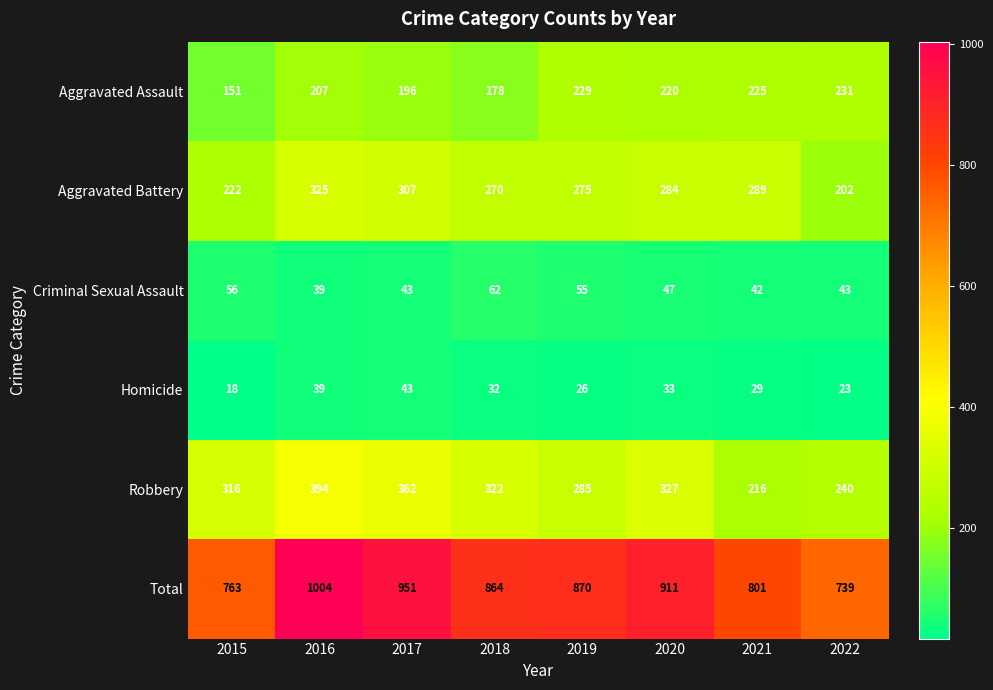

At which label does Criminal Sexual Assault first exceed 47?

2015